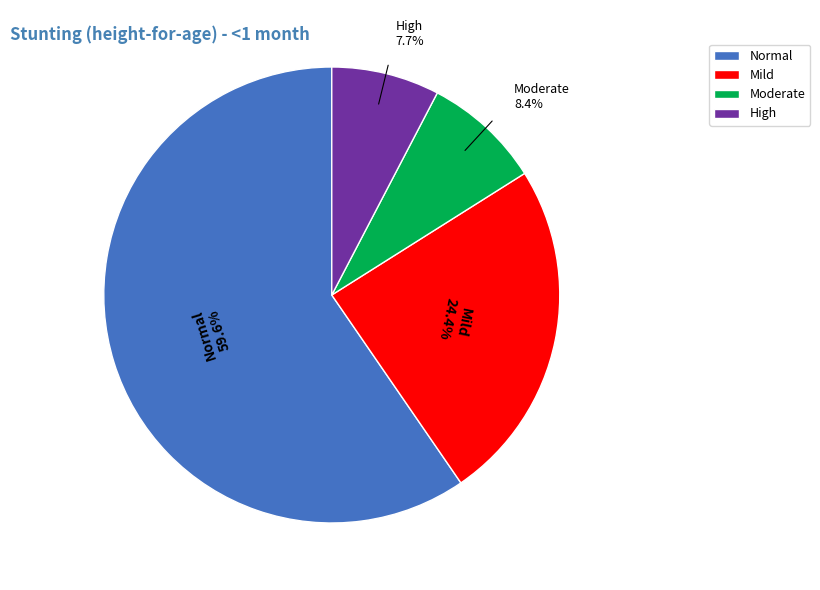

What percentage is NOT represented by Mild?

75.6%